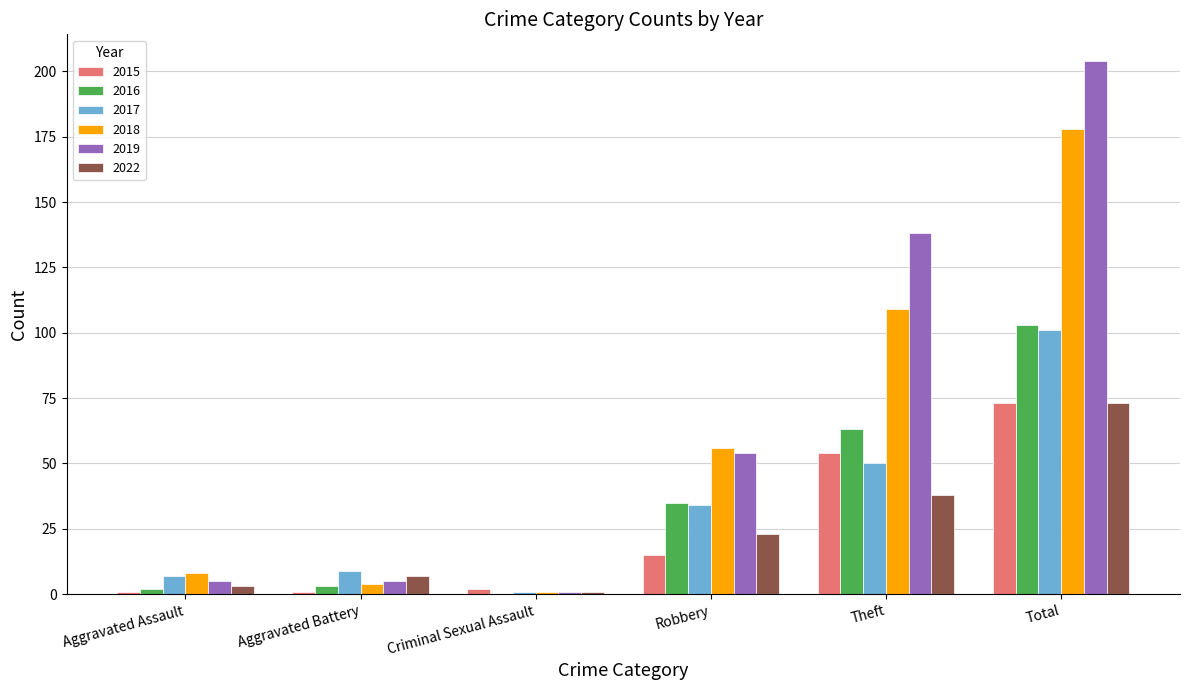

What is the highest value of the 2019 series?

204